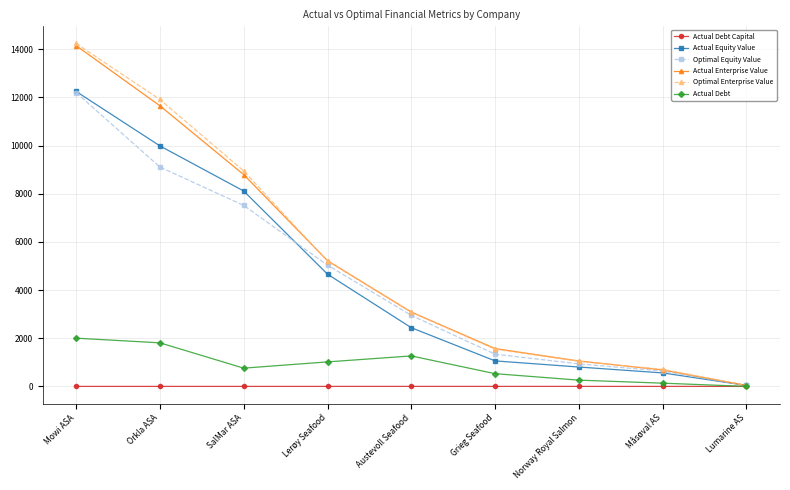

What is the maximum value shown in the chart?

14242.2